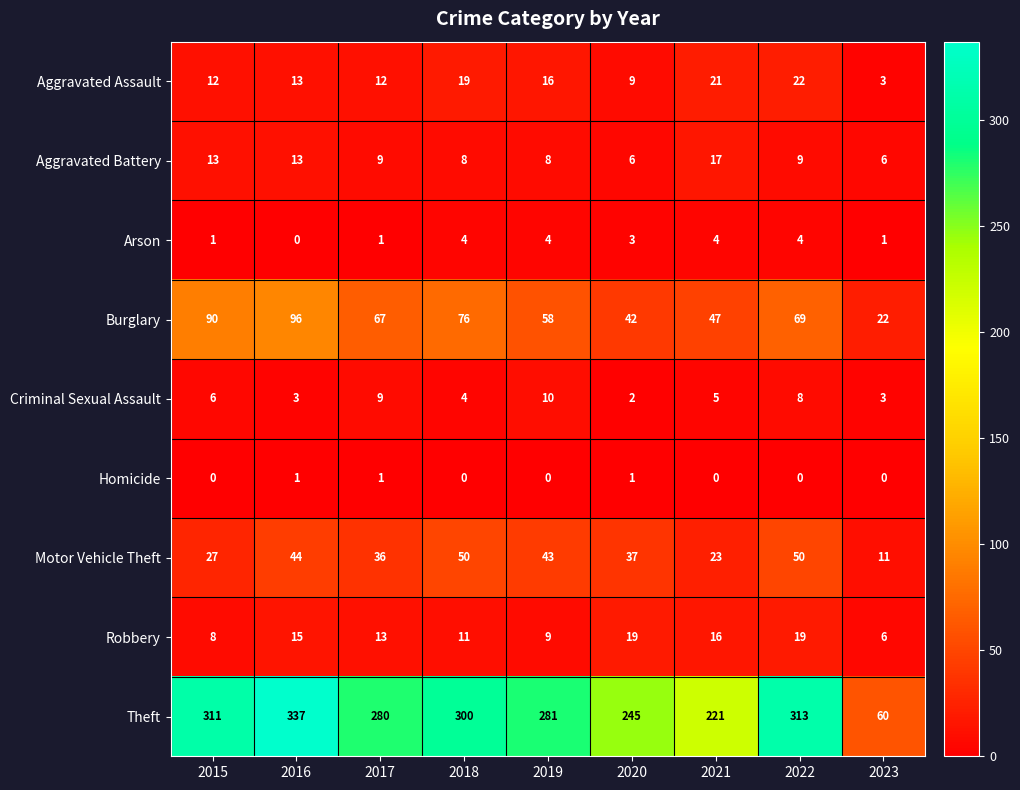

The Burglary series shows 104 at 2017. True or false?

False